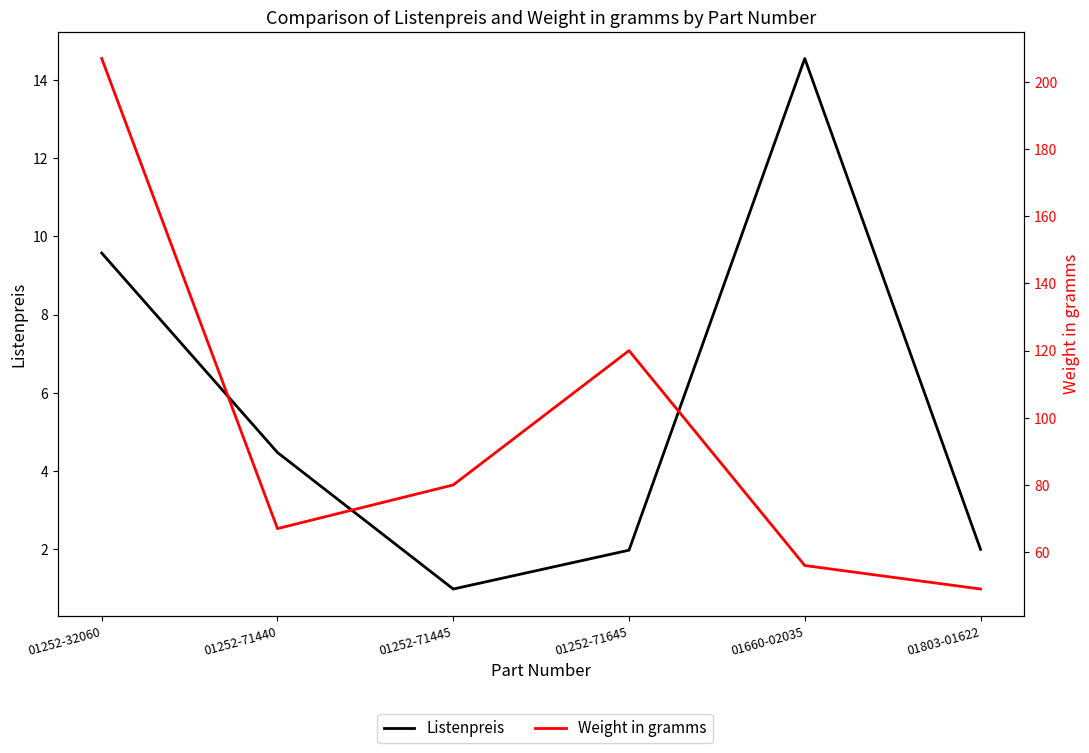

Which has a higher value, 01252-32060 or 01252-71440?

01252-32060